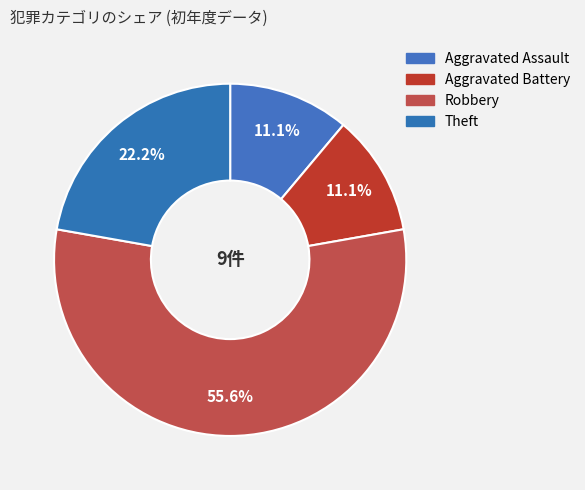

Which slice is the largest?

Robbery